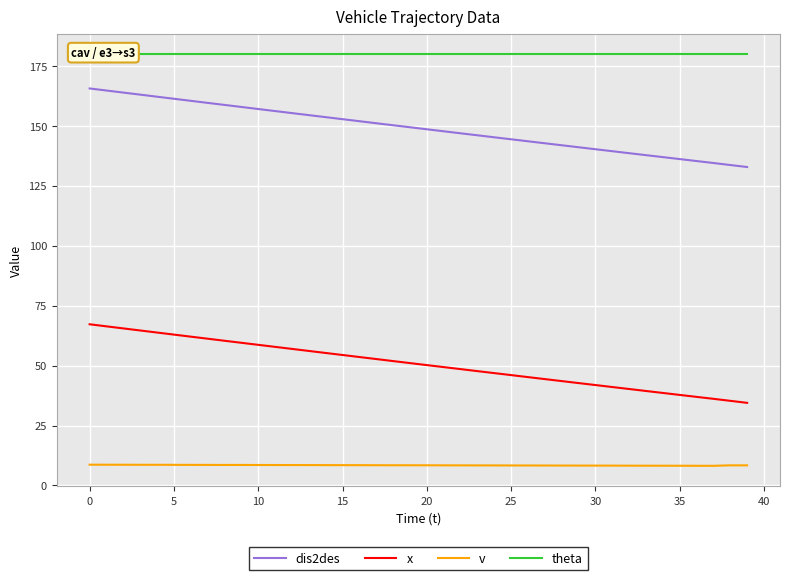

True or false: dis2des and x intersect in this chart.

False